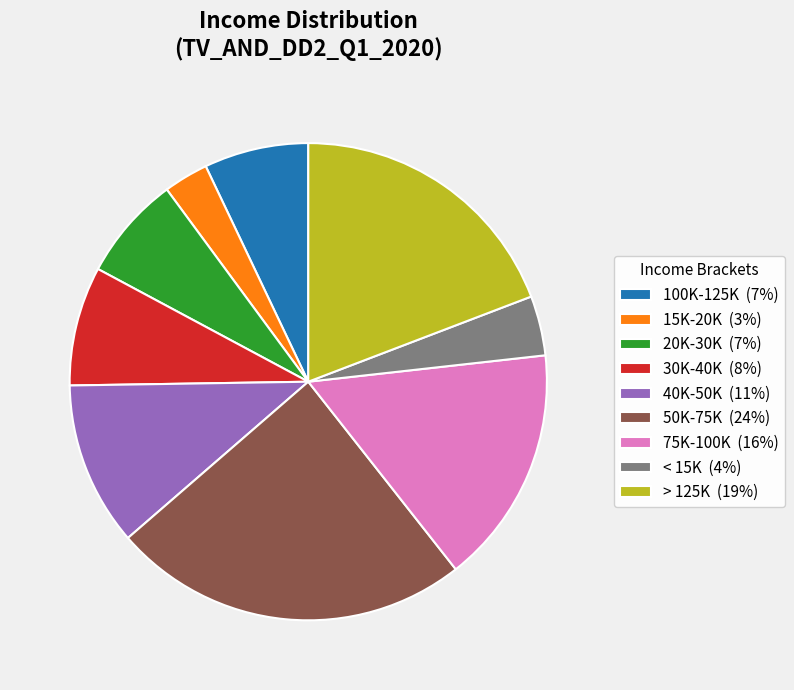

Is it true that 100K-125K (7%) is 7% of the pie?

True